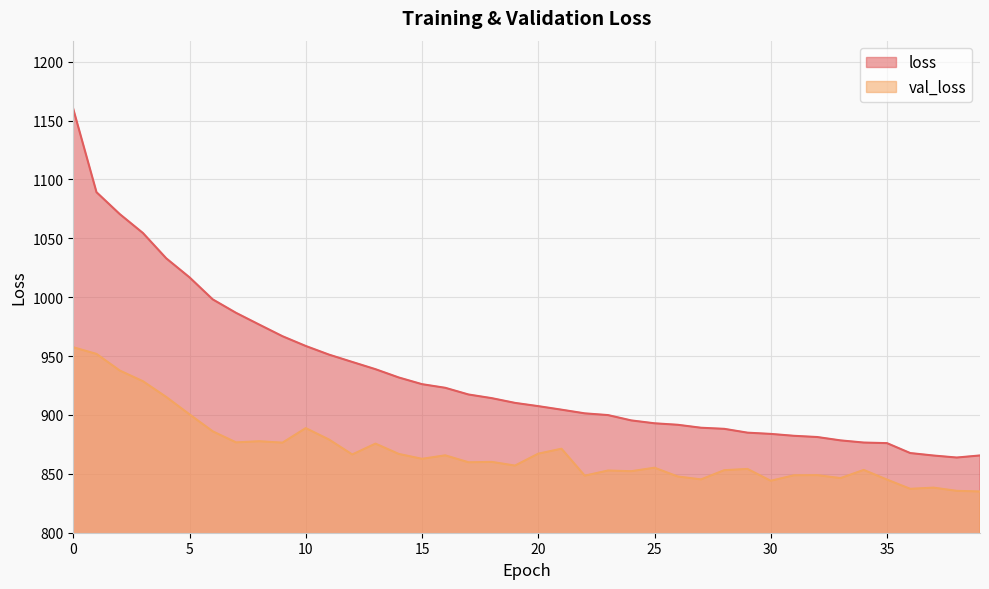

Reading left to right, extract all data points from this chart.

loss: 1159.9	1089.2	1070.6	1054.5	1033.0	1016.9	998.1	986.7	976.7	966.9	958.6	951.2	945.0	938.9	931.8	926.1	923.1	917.4	914.3	910.3	907.5	904.5	901.4	899.9	895.4	892.9	891.7	889.1	888.2	885.0	883.9	882.3	881.3	878.4	876.6	876.1	867.6	865.6	863.8	865.6
val_loss: 957.5	951.8	937.7	928.6	915.3	900.5	886.1	876.7	877.7	876.5	888.8	879.1	866.4	875.7	866.9	862.8	865.7	859.8	860.1	857.0	867.1	871.3	848.4	852.8	852.2	855.2	847.8	845.3	853.1	854.1	844.1	848.8	848.9	846.4	853.3	845.1	837.3	838.3	835.6	835.0